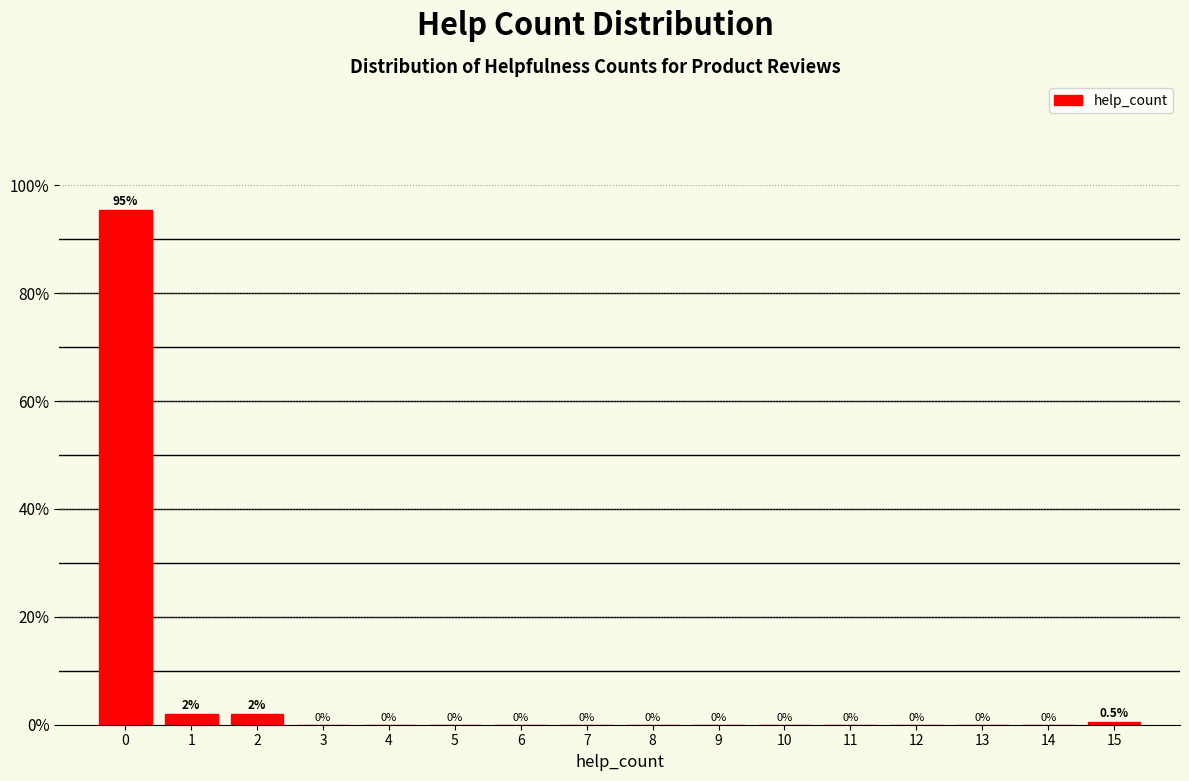

Which range on the x-axis has the tallest bar?

-0.5 to 0.5